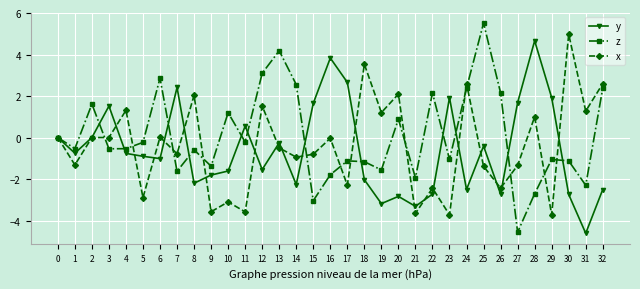

How many distinct data groups are displayed?

3